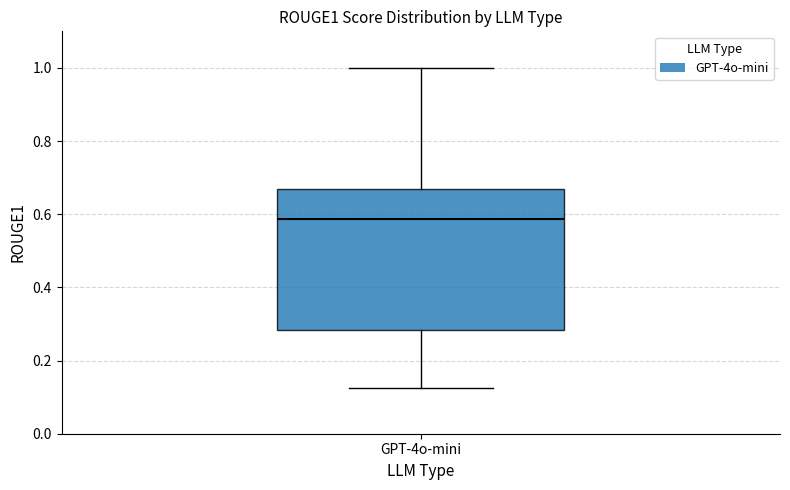

Read this box plot against the y-axis: the position of the median line, the range covered by the box, and the ends of both whiskers. The values are not printed on the chart, so give them approximately, as read against the axis.

median 0.58, box 0.28 to 0.68, whiskers 0.12 to 1.00